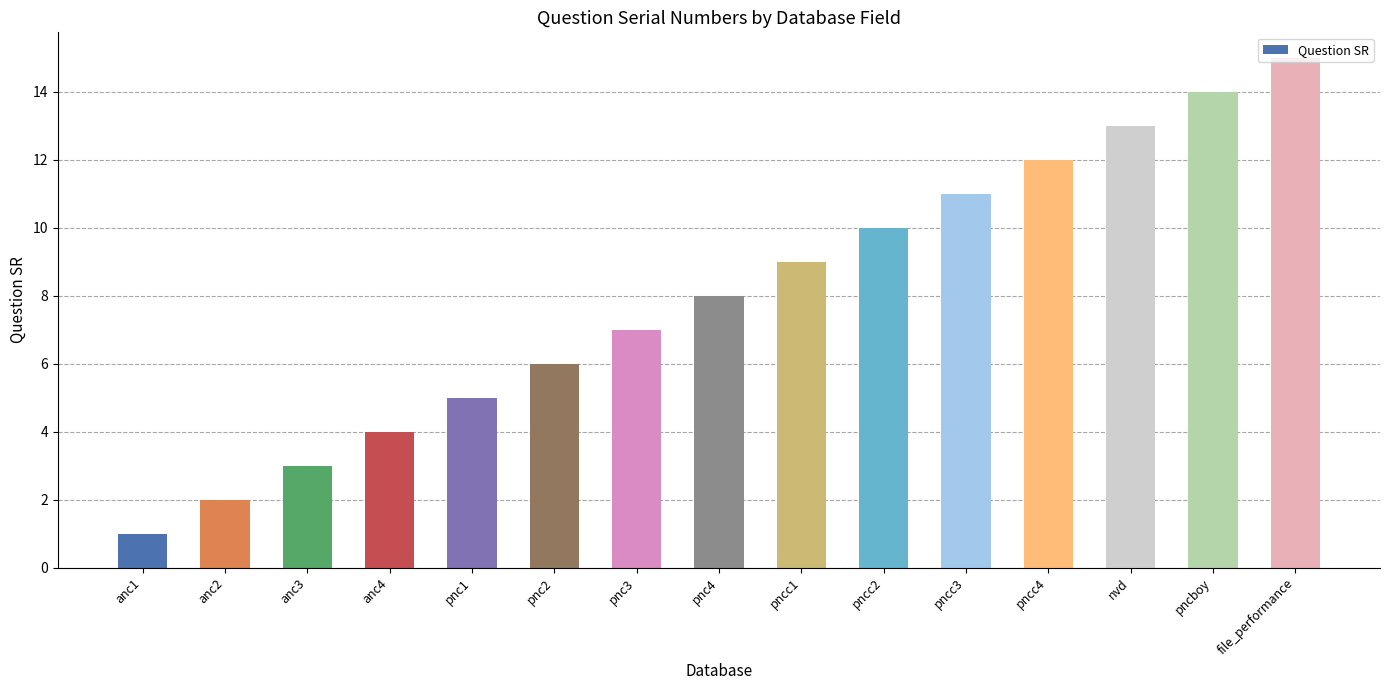

What is the value of the 9th bar from the left?

9